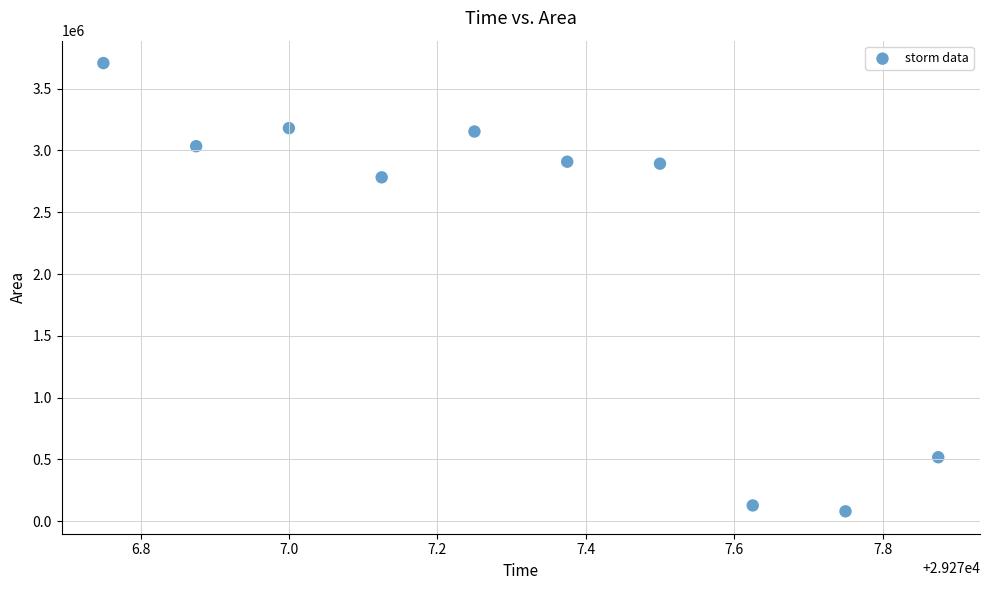

What is the range of Y values (max minus min)?

3626875